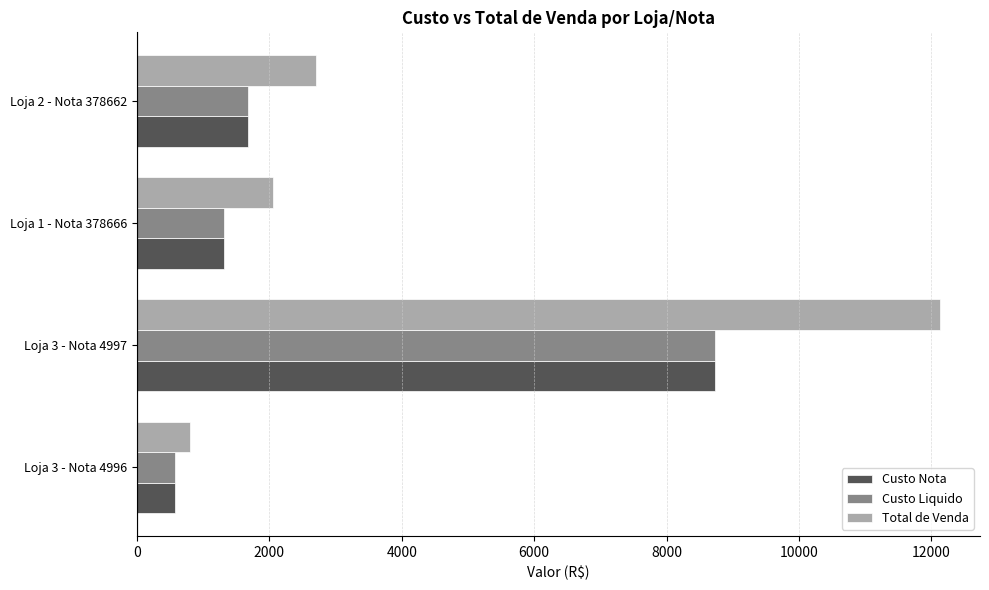

Between Loja 1 - Nota 378666 and Loja 2 - Nota 378662, which series saw the biggest shift?

Total de Venda